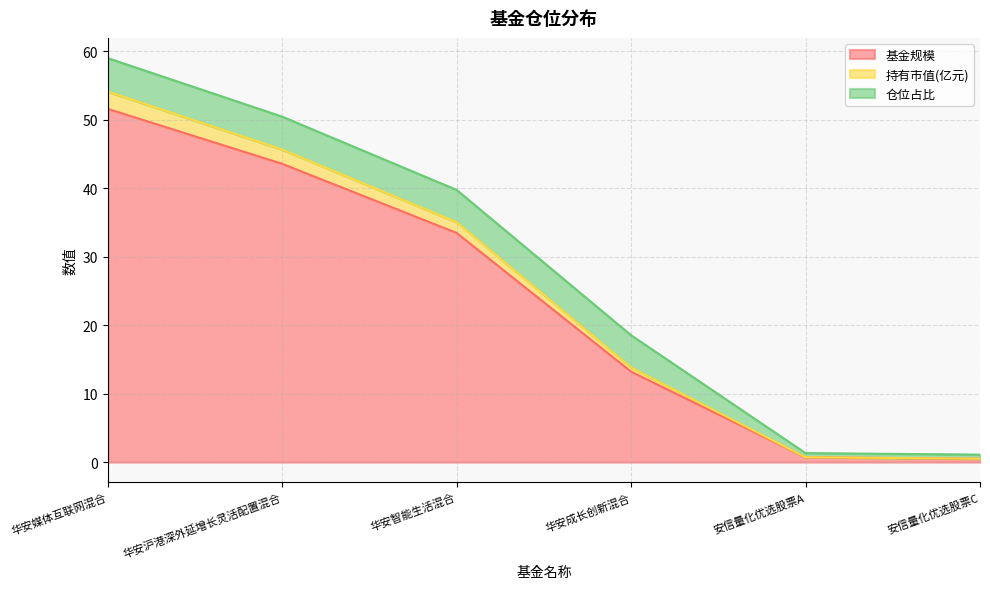

True or false: 基金规模 has more than 0 points higher than both neighbors.

False